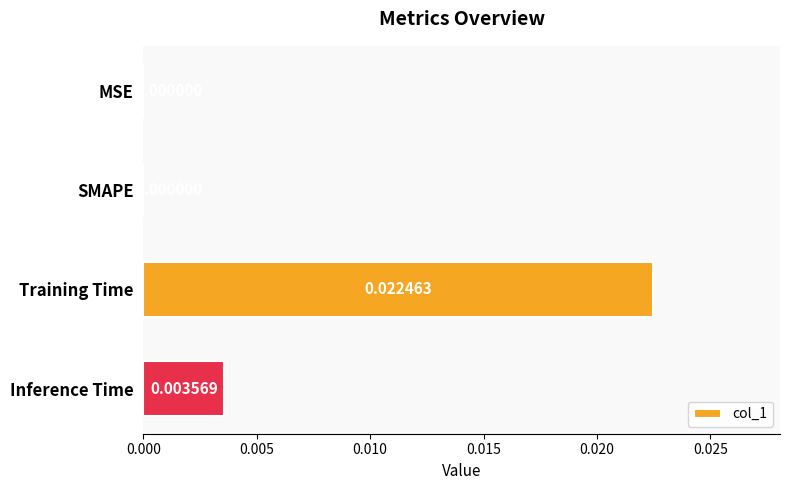

Between Training Time and Inference Time, which is larger?

Training Time